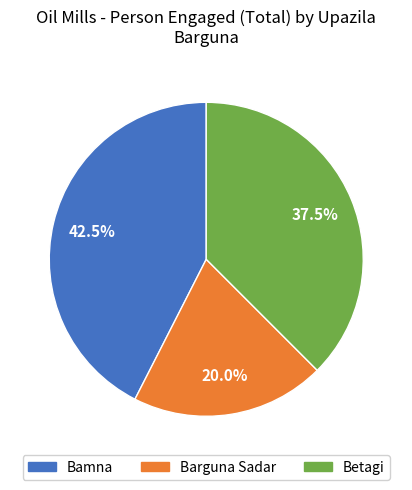

What percentage is the Barguna Sadar slice, to the nearest percent?

20%